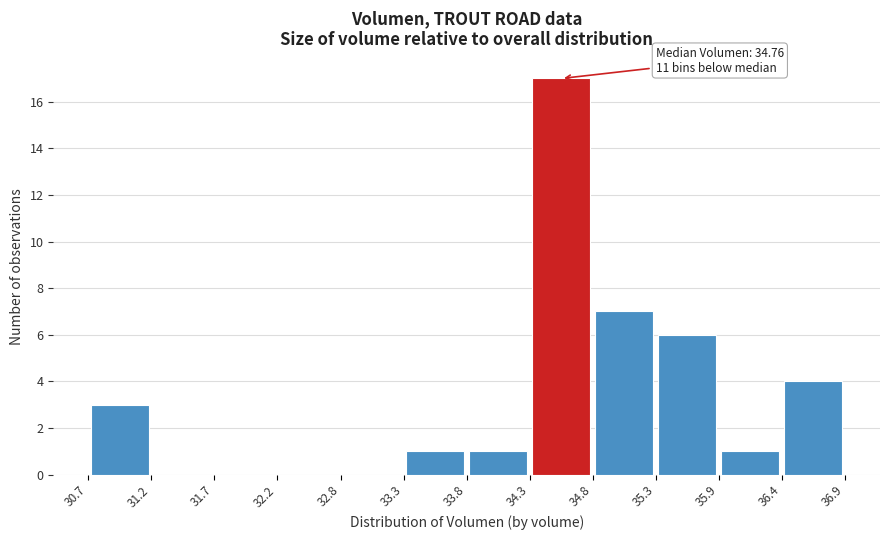

Which range on the x-axis has the tallest bar?

34.3 to 34.8